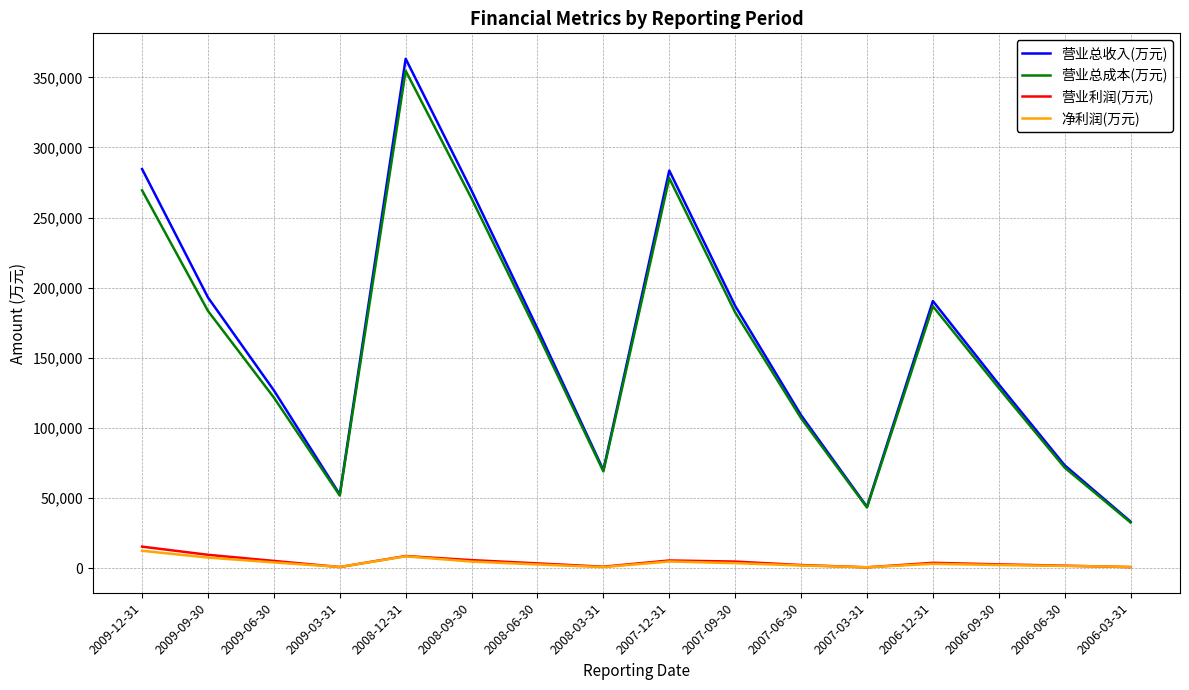

How many categories are shown in the chart?

16